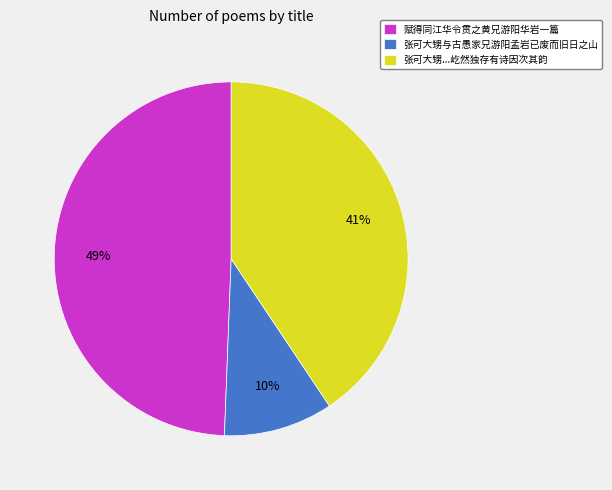

To the nearest percent, what is the difference between the largest and smallest slice percentages?

39%